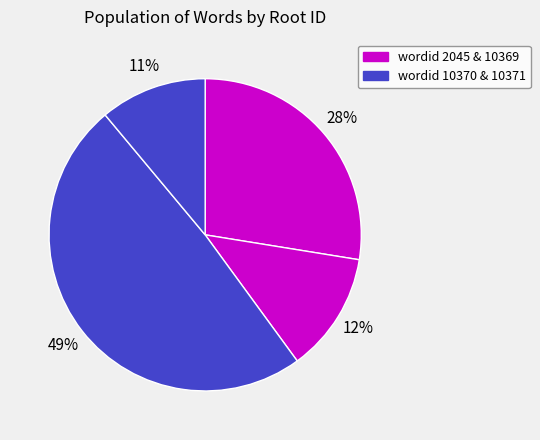

How many segments does this pie chart have?

4